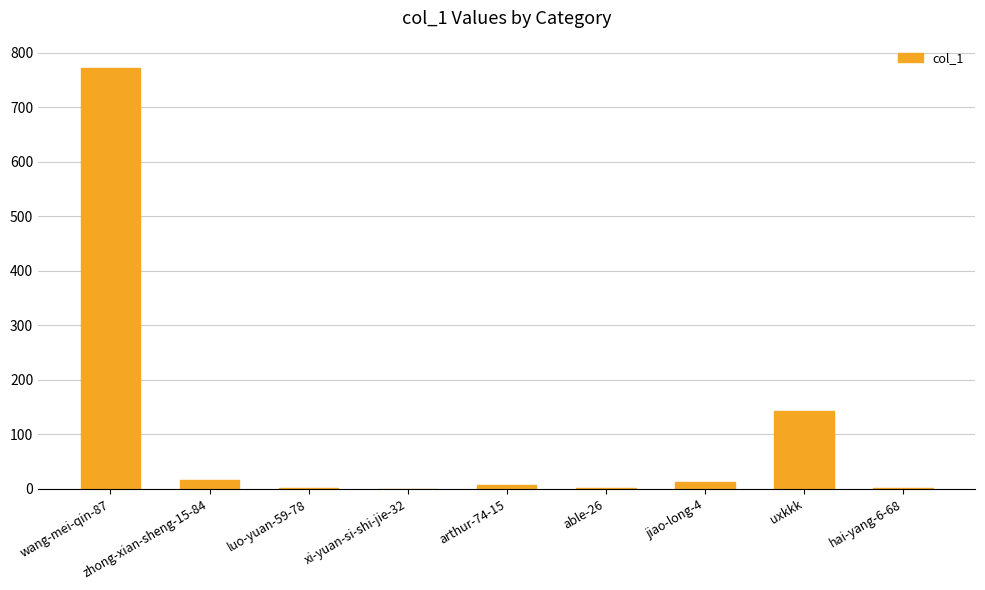

Is it true that the value at wang-mei-qin-87 is 221?

False